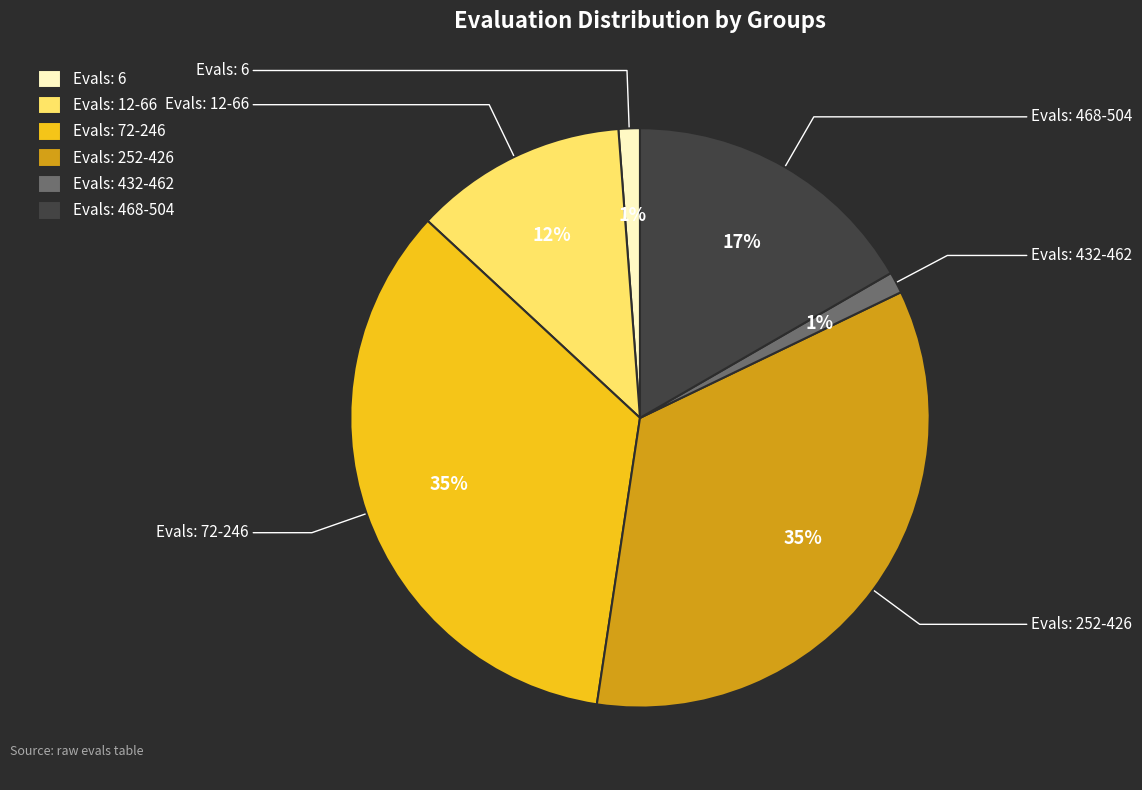

To the nearest percent, what percentage of the pie is Evals: 252-426?

35%